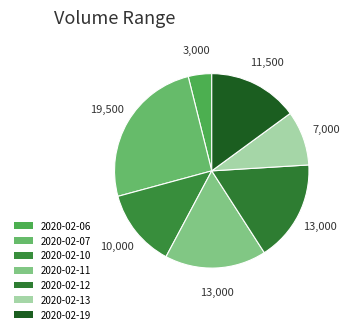

How many segments does this pie chart have?

7